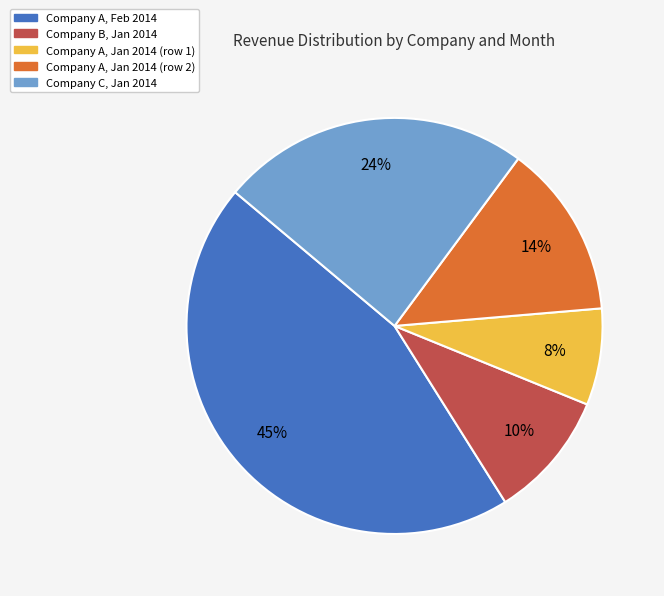

Is there a majority slice in this chart?

No